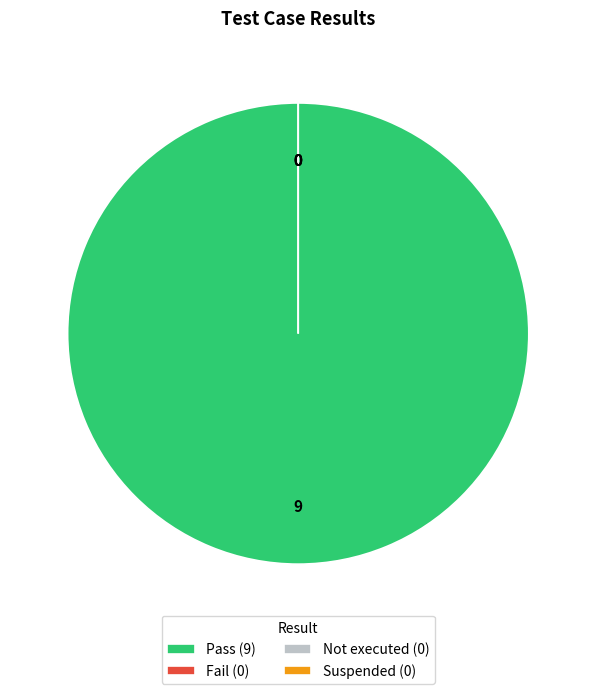

What is the smallest slice in the pie chart?

Fail